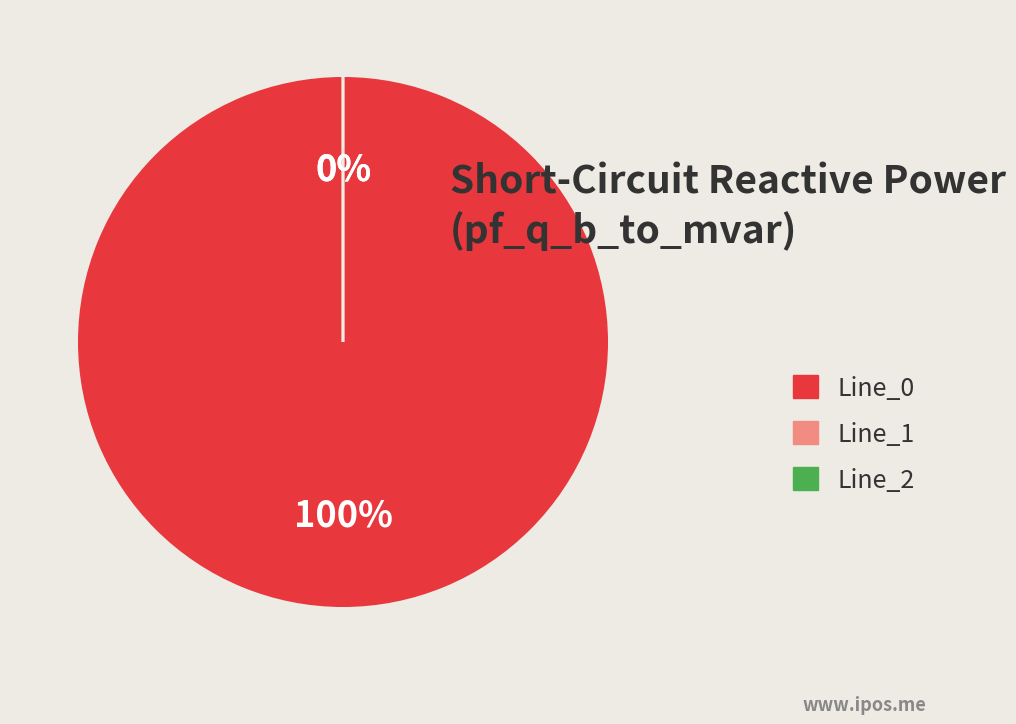

Which slice is the largest?

Line_0